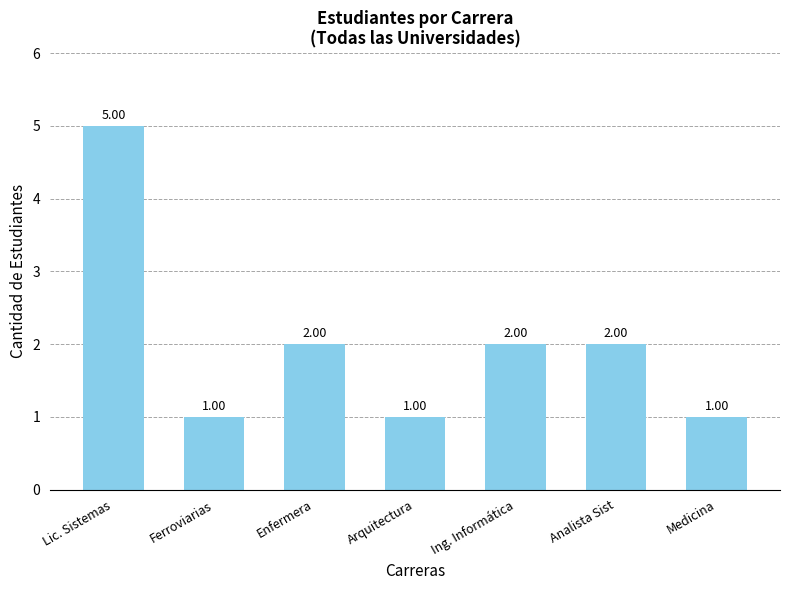

Reading left to right, what are all the values shown in this chart?

5	1	2	1	2	2	1